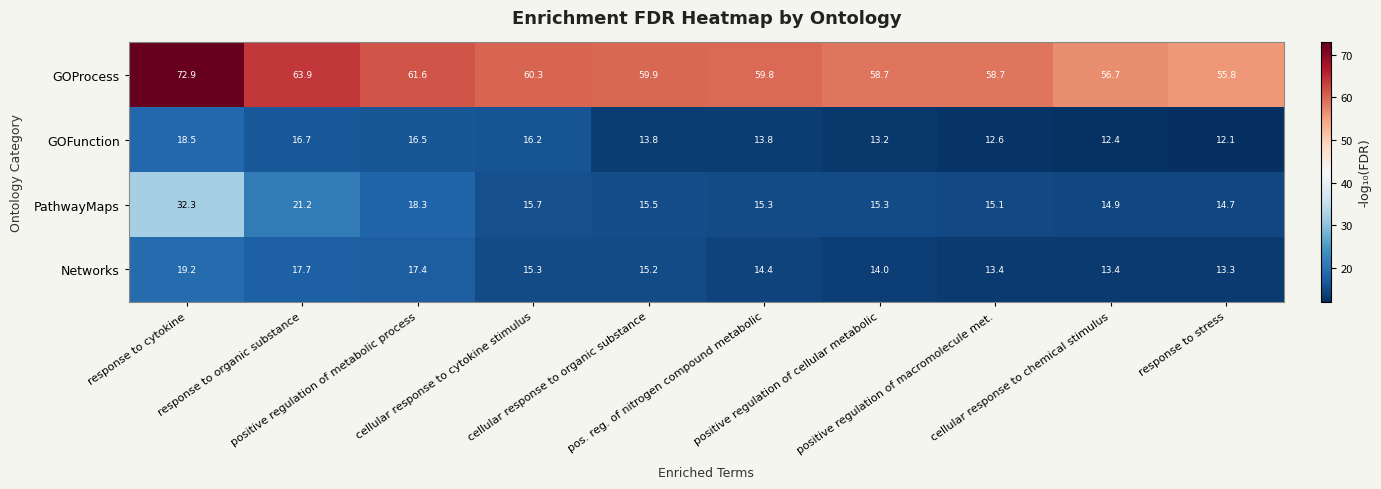

What is the difference between the second highest and second lowest values in the GOFunction series?

4.3